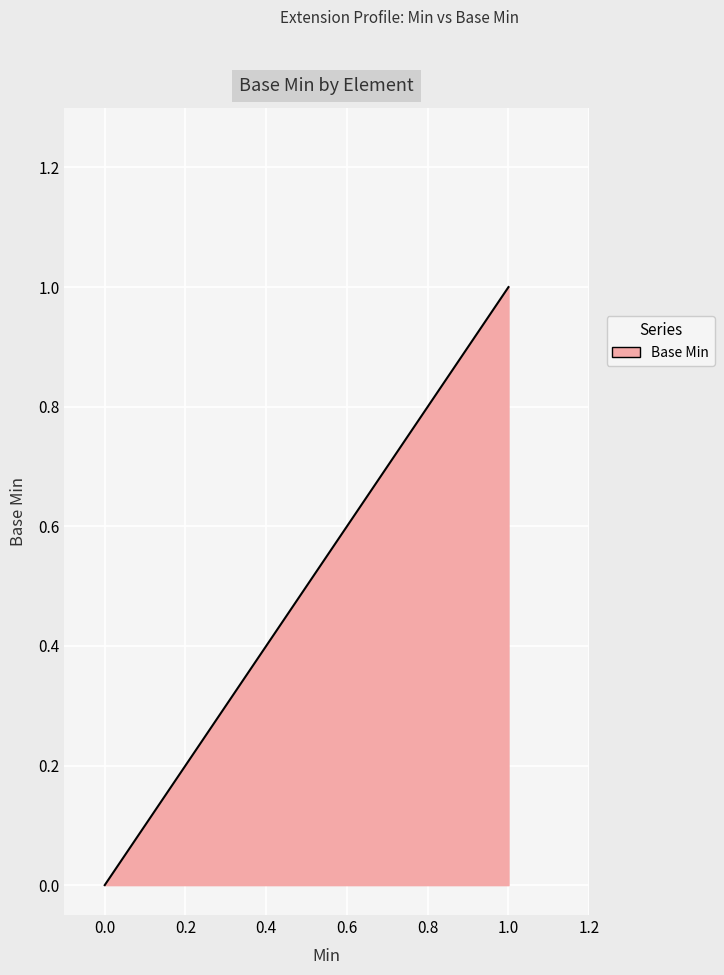

Does the chart display data point markers on the line(s)?

No